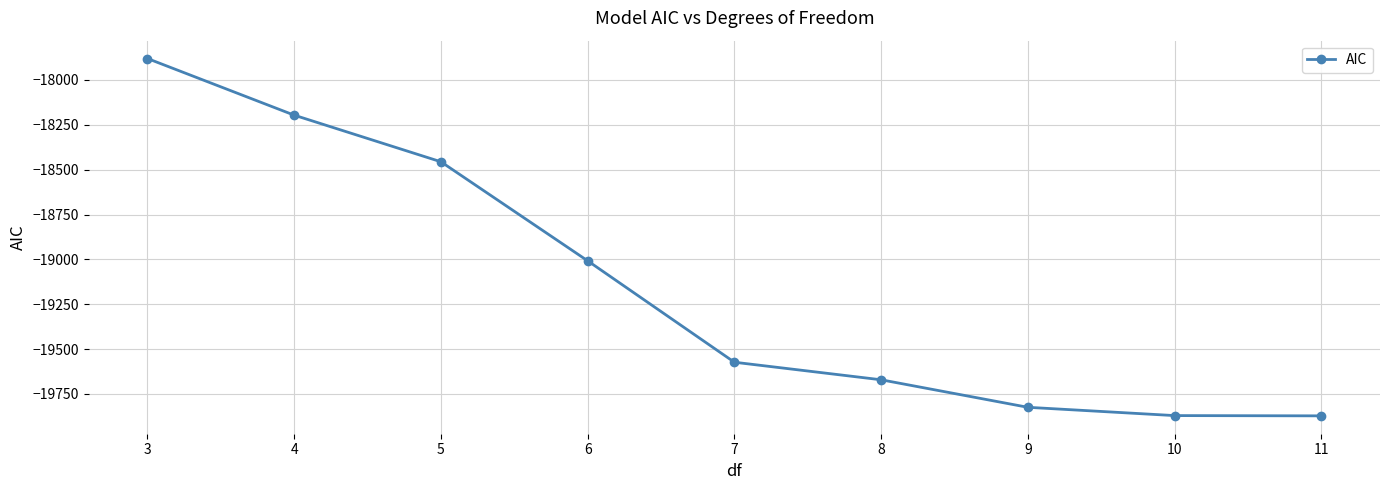

True or false: the data shows -5032.7 at 6.

False